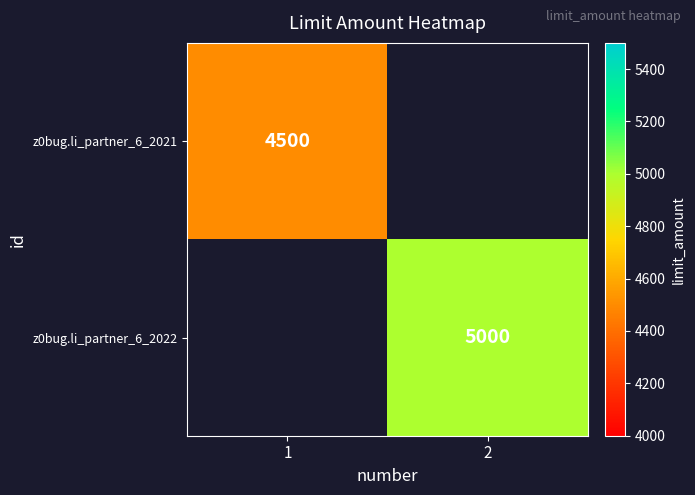

The value of z0bug.li_partner_6_2021 at 1 is 2105.9. True or false?

False